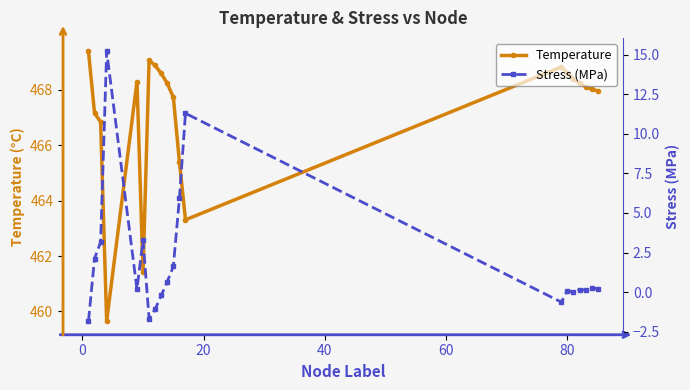

What is the minimum value for Temperature?

459.6